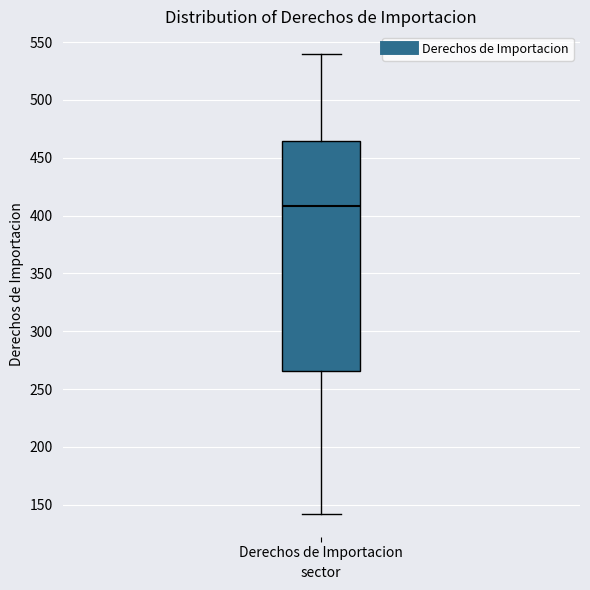

Read this box plot against the y-axis: the position of the median line, the range covered by the box, and the ends of both whiskers. The values are not printed on the chart, so give them approximately, as read against the axis.

median 410, box 265 to 465, whiskers 140 to 540